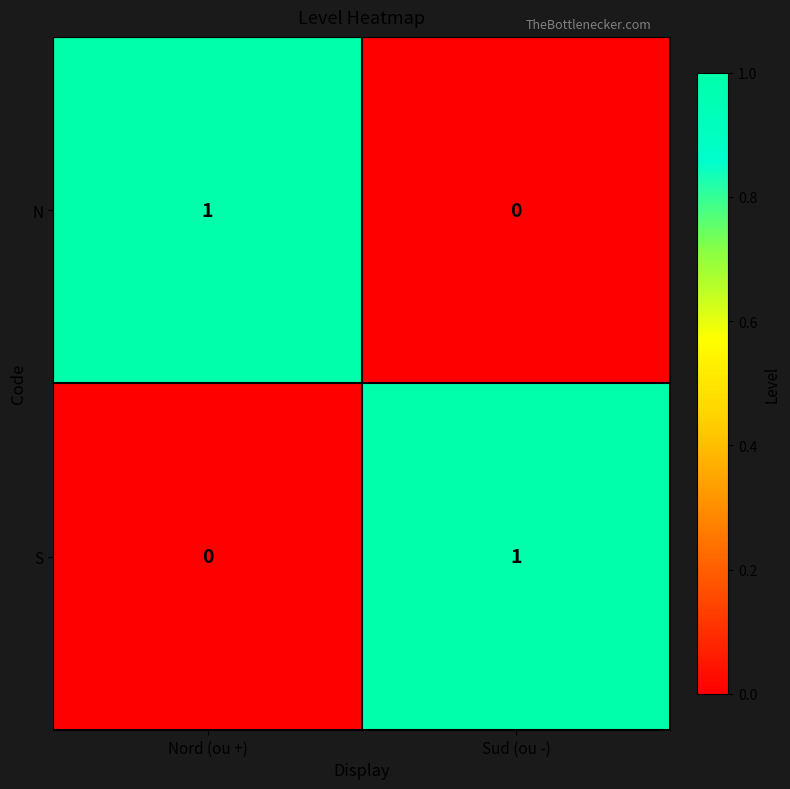

The value of S at Nord (ou +) is 0. True or false?

True